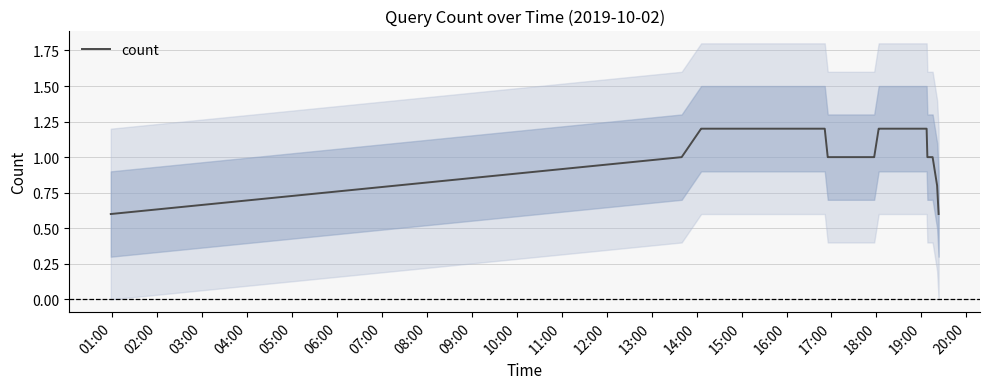

The value of count at 19:00 is 0.6. True or false?

False